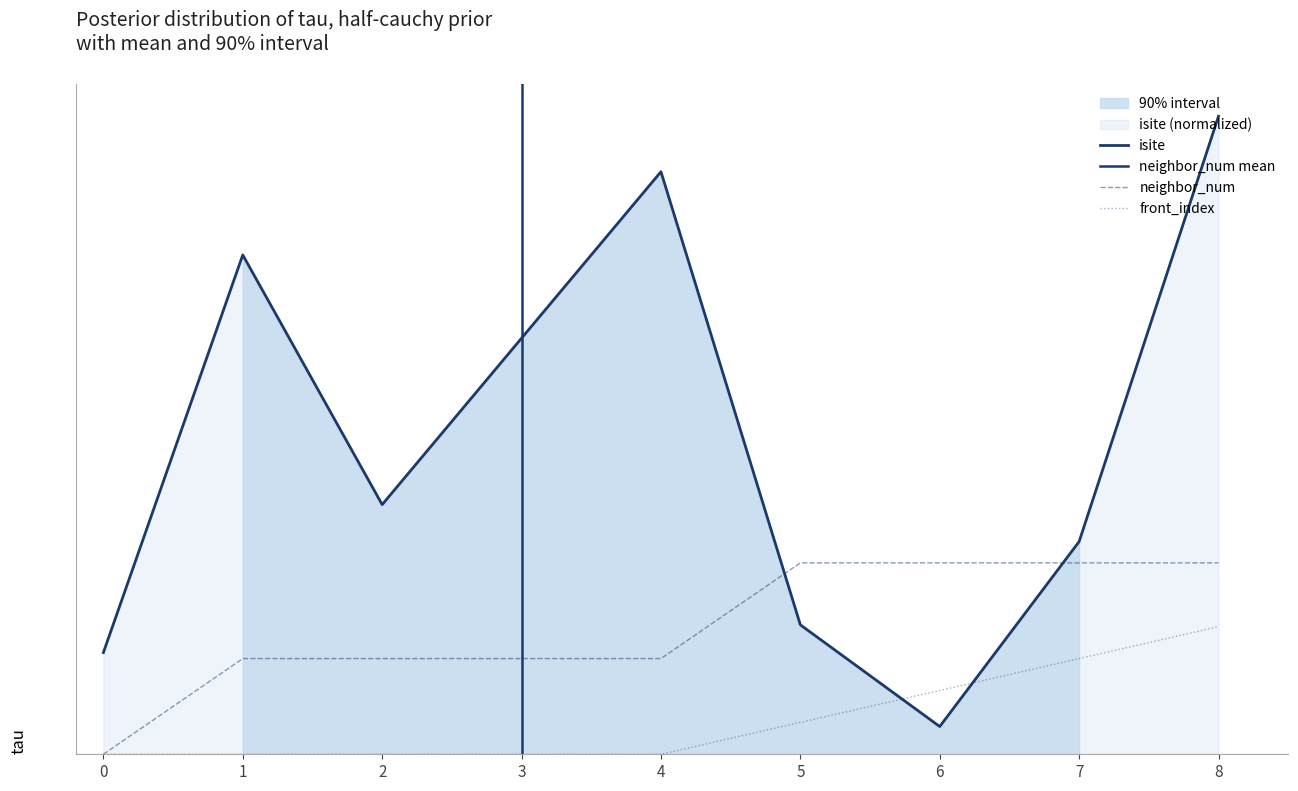

What is the sum of the isite values at 0 and 3?

0.8